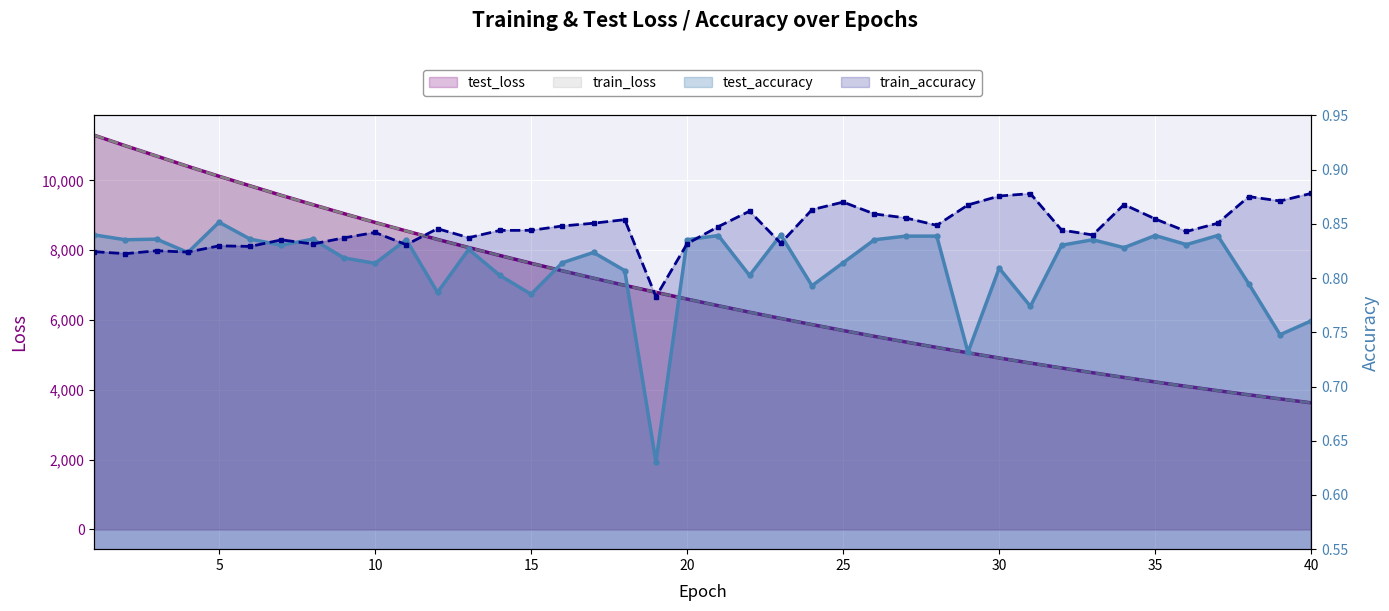

True or false: test_loss has more than 1 points higher than both neighbors.

False